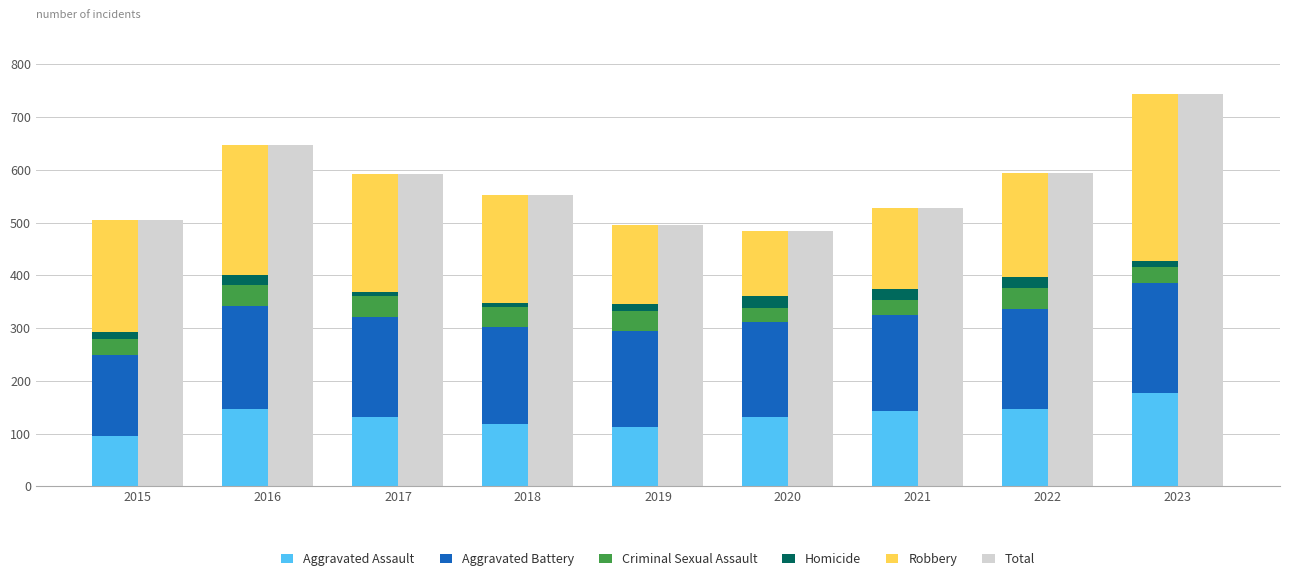

Reading right to left, extract all data points from this chart.

Aggravated Assault: 2023=177	2022=146	2021=142	2020=131	2019=113	2018=119	2017=131	2016=146	2015=95
Aggravated Battery: 2023=209	2022=190	2021=182	2020=180	2019=182	2018=183	2017=191	2016=196	2015=154
Criminal Sexual Assault: 2023=29	2022=40	2021=30	2020=28	2019=37	2018=38	2017=39	2016=40	2015=31
Homicide: 2023=12	2022=20	2021=20	2020=22	2019=14	2018=8	2017=8	2016=18	2015=13
Robbery: 2023=317	2022=198	2021=153	2020=124	2019=150	2018=204	2017=224	2016=247	2015=212
Total: 2023=744	2022=594	2021=527	2020=485	2019=496	2018=552	2017=593	2016=647	2015=505